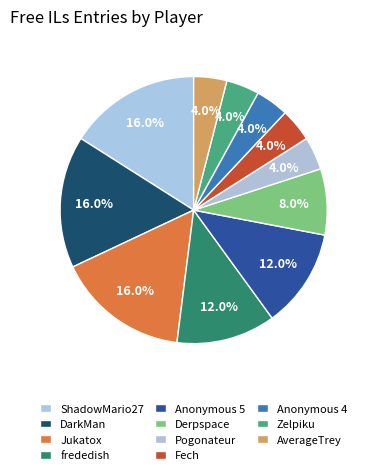

True or false: ShadowMario27 accounts for 6% of the total.

False